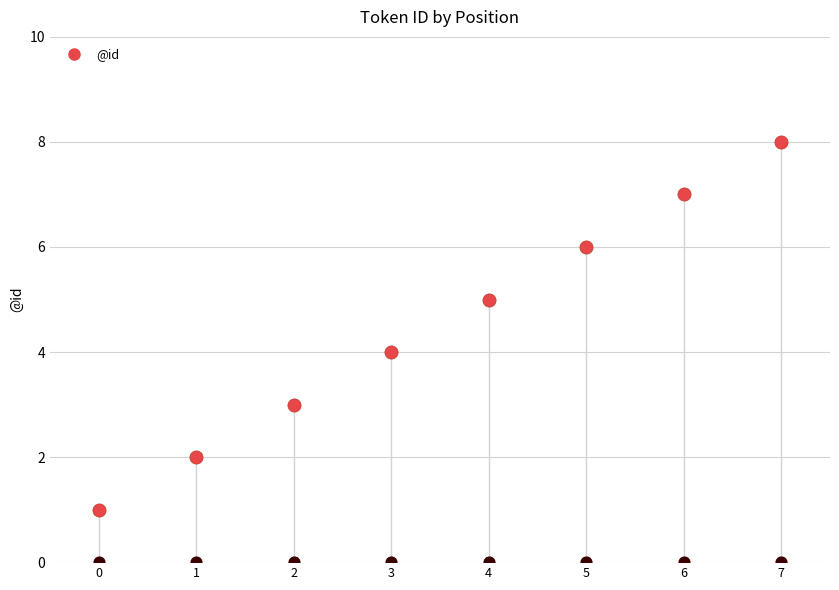

Which has a higher value, 1 or 6?

6